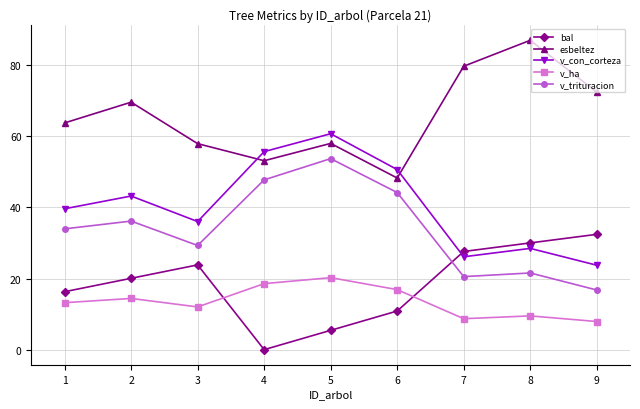

At which category is the sum across all series the highest?

5